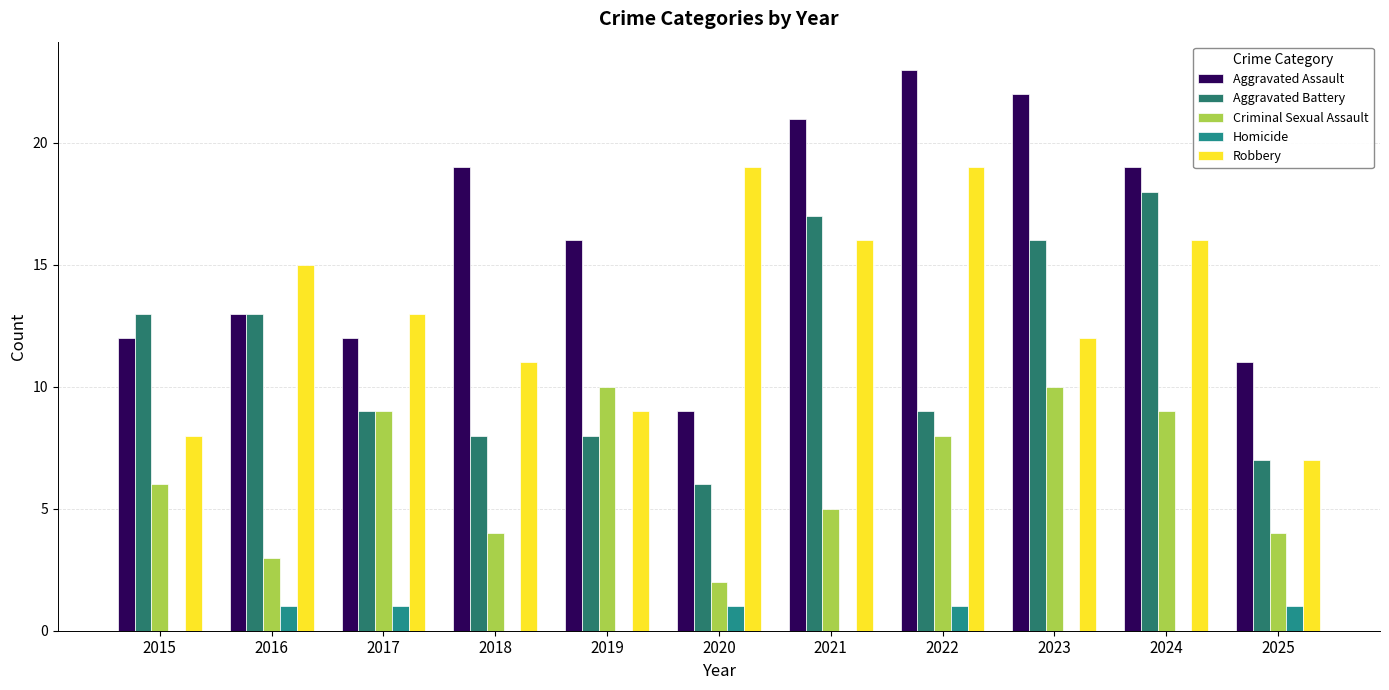

The value of Robbery at 2015 is 5. True or false?

False